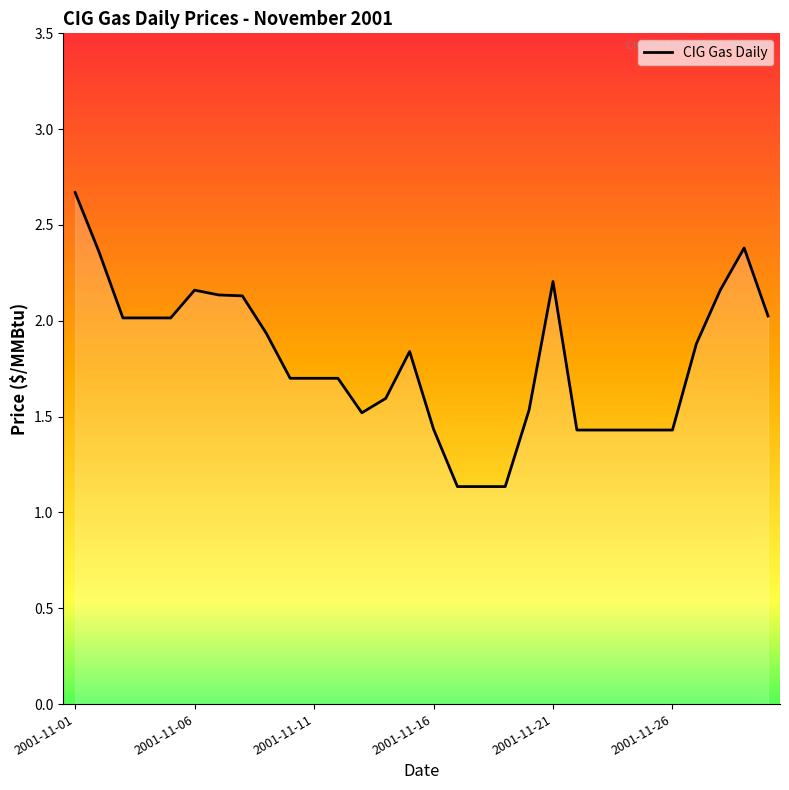

How many categories are shown in the chart?

30